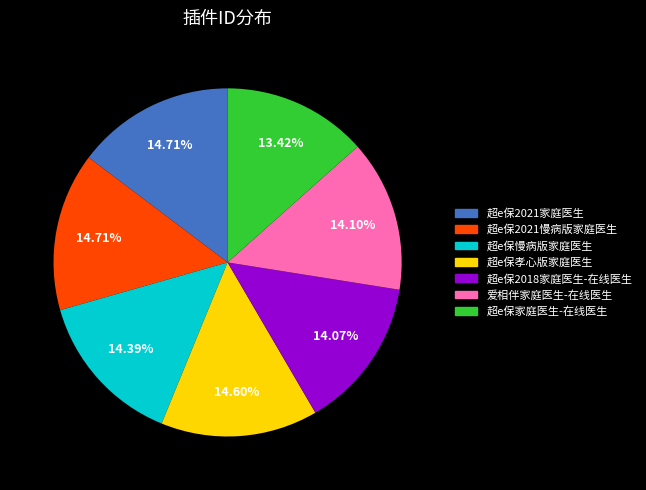

To the nearest percent, what portion does 超e保孝心版家庭医生 represent?

15%